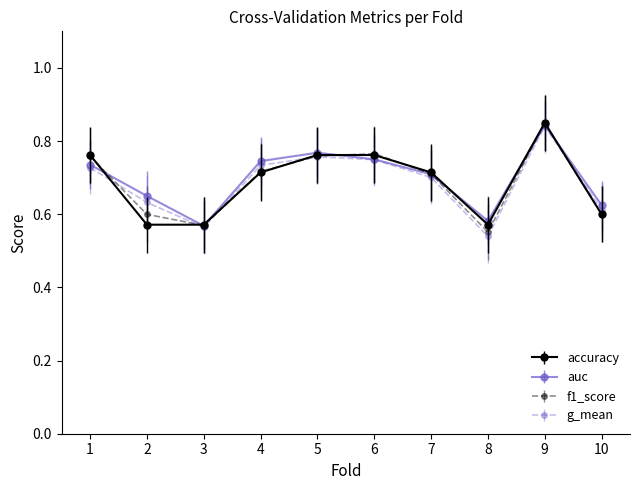

True or false: g_mean has a value of 0.6 at 3.

True